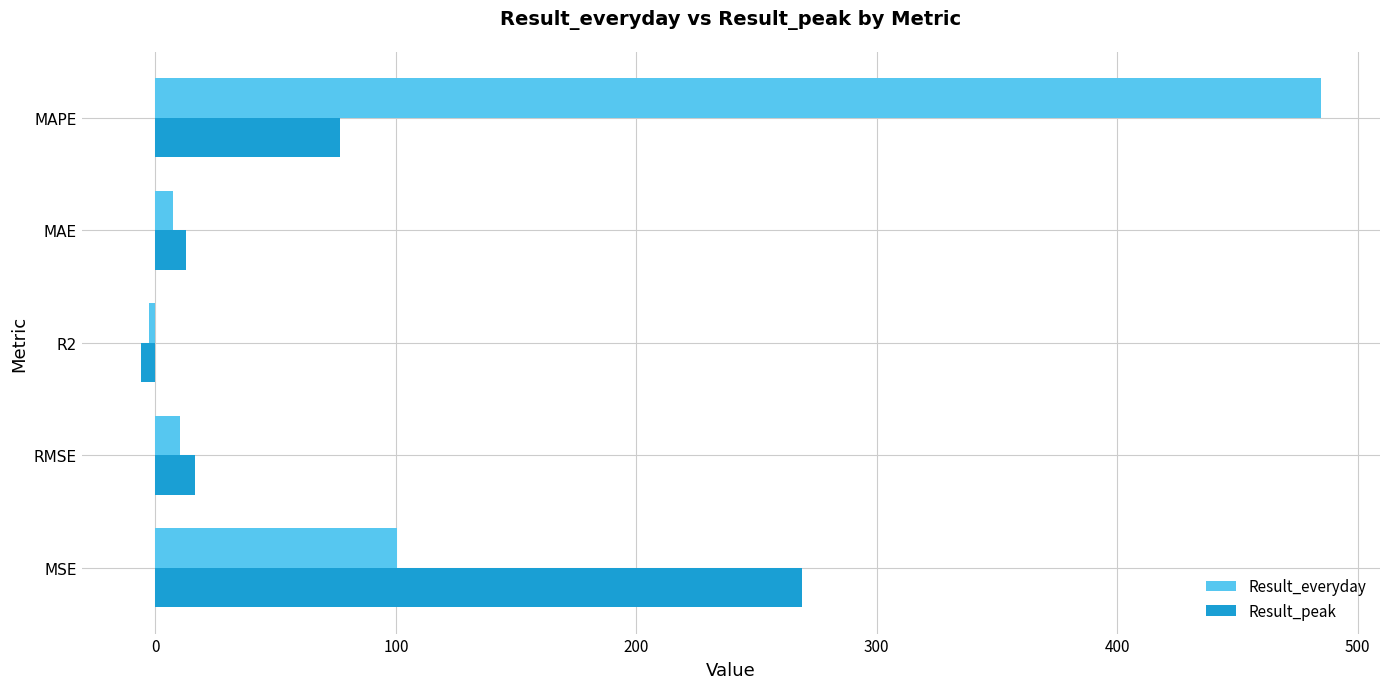

What is the sum of all Result_everyday values?

599.7